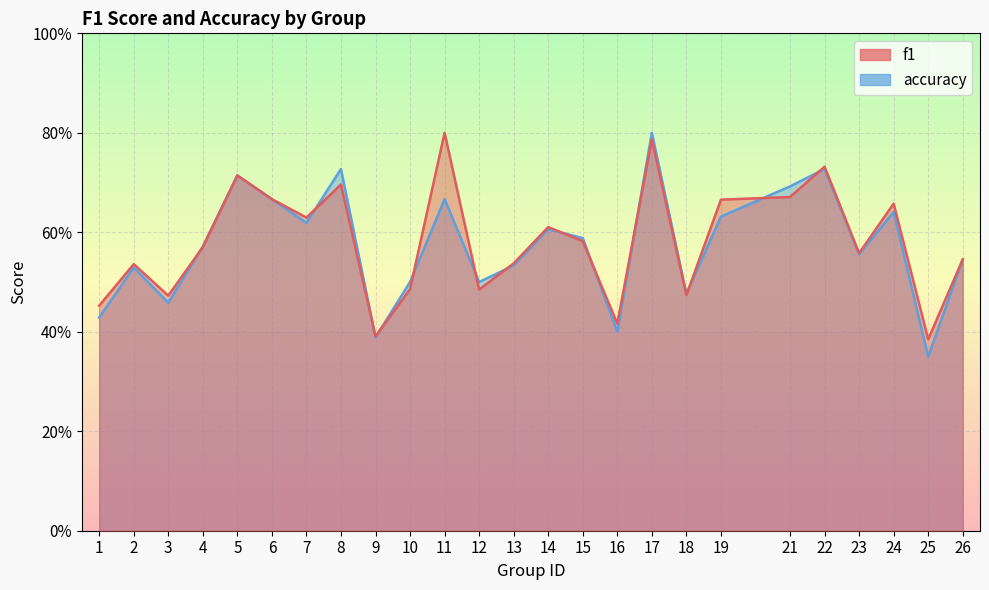

Which category has the highest value across all series?

11